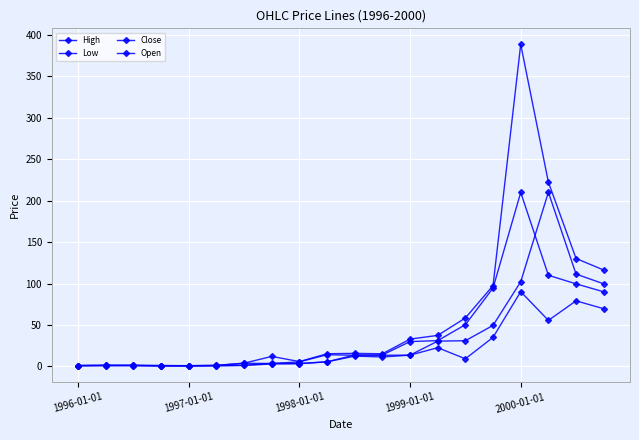

At how many categories does at least one series exceed 112?

4